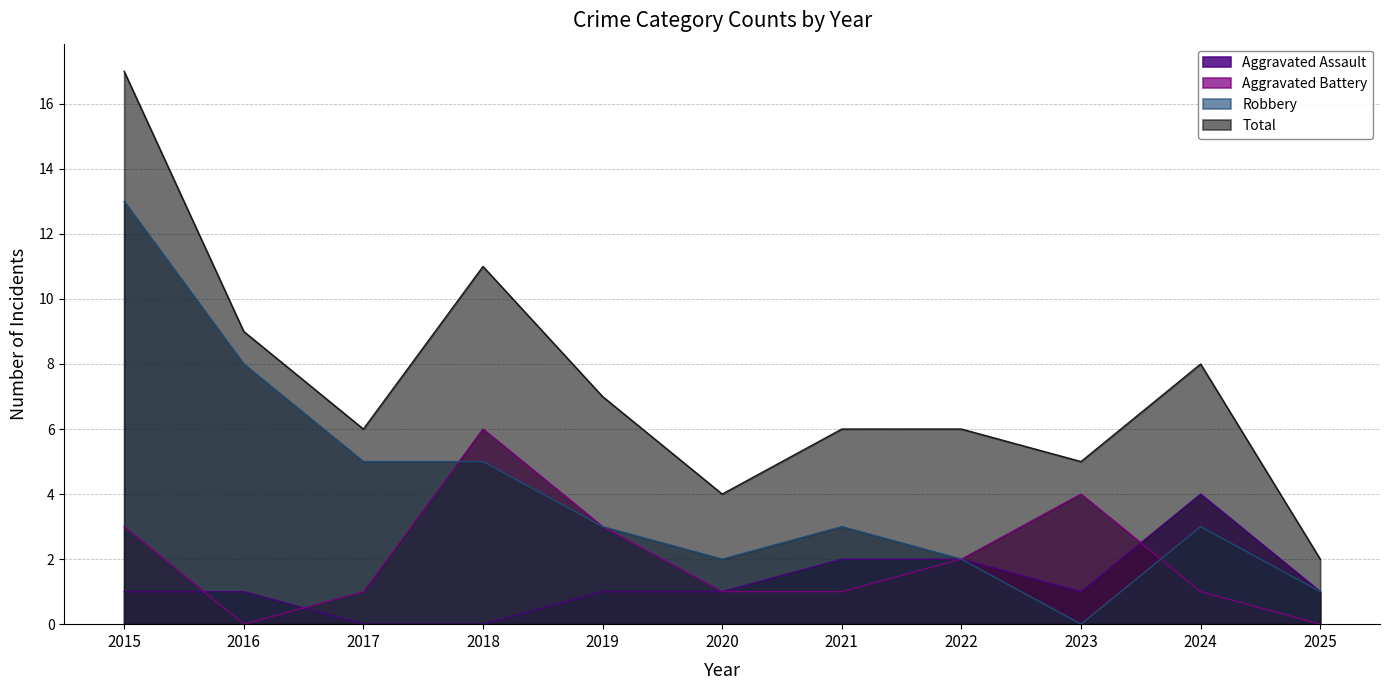

List the series in order of their peak value, lowest first.

Aggravated Assault, Aggravated Battery, Robbery, Total